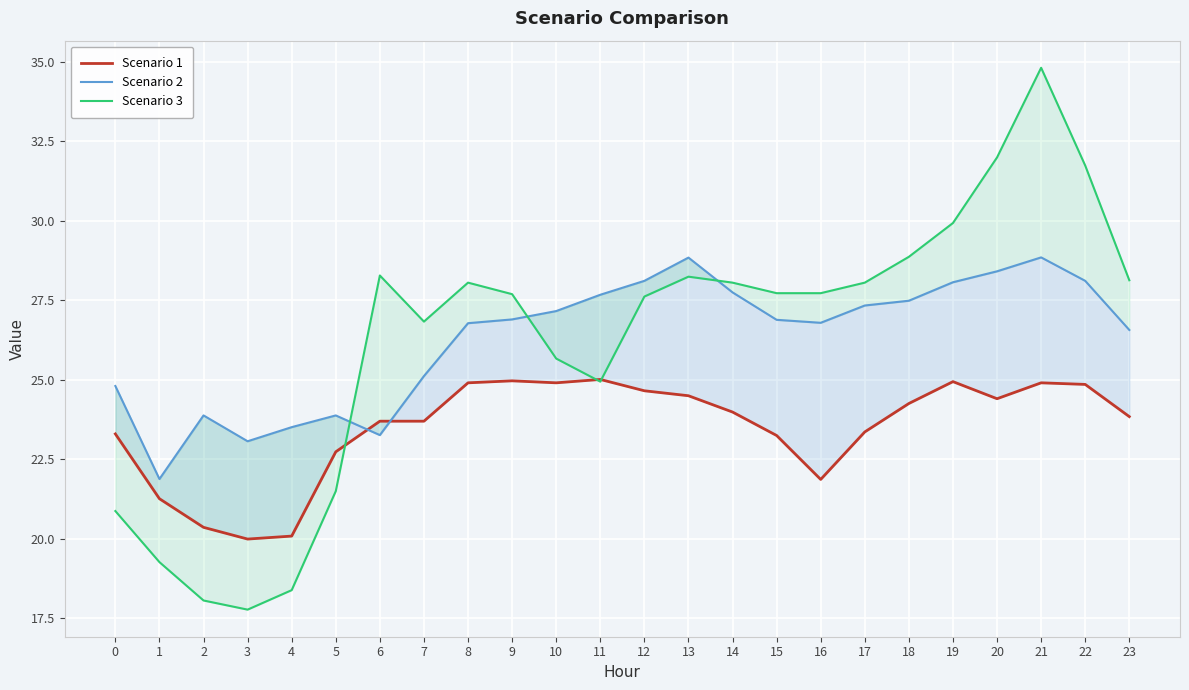

Is it true that Scenario 2 equals 41.6 at 5?

False